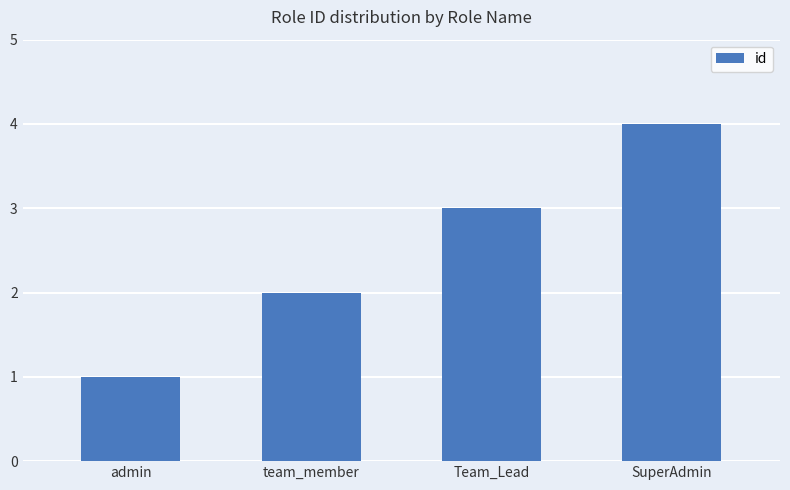

Where is the data nearest to the value 2?

team_member